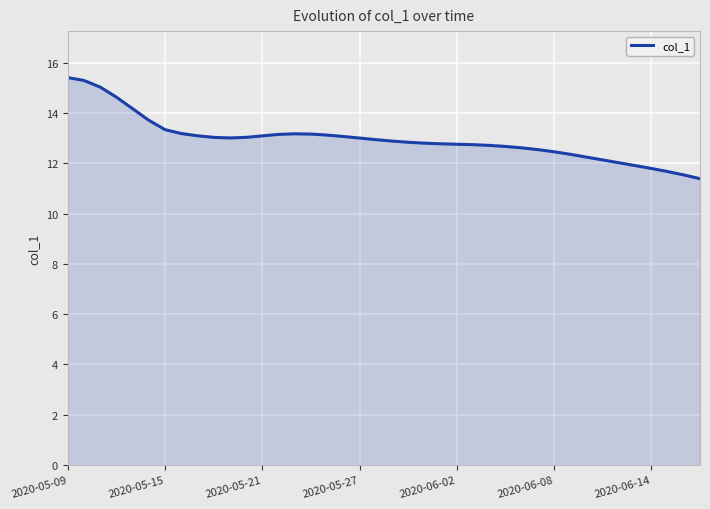

What is the maximum value shown in the chart?

15.4